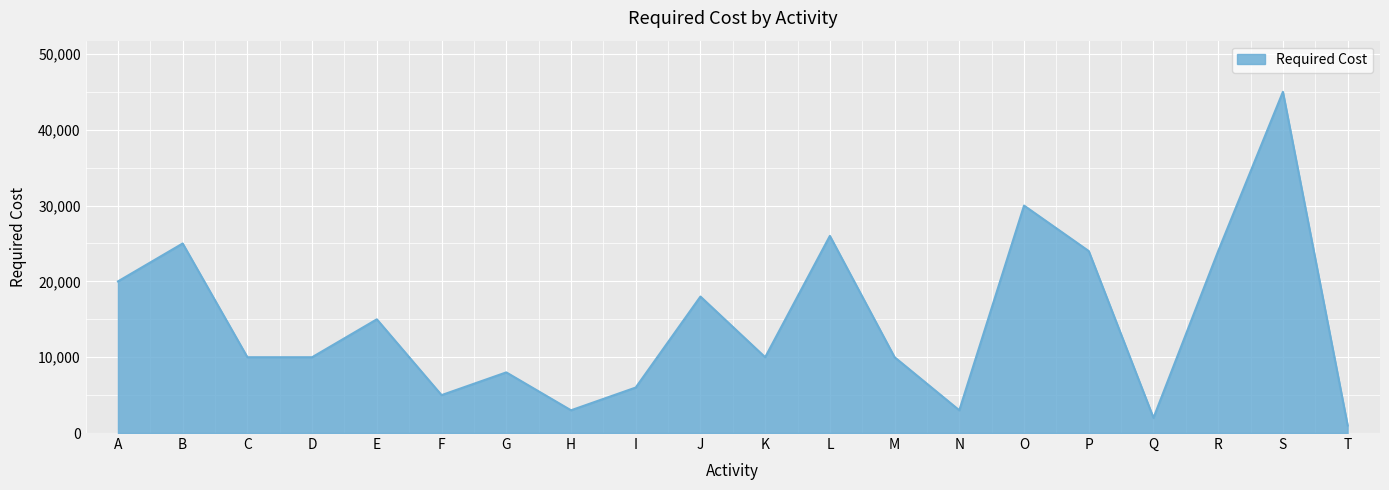

Reading right to left, transcribe all the data shown in this chart.

T=1000	S=45000	R=24000	Q=2000	P=24000	O=30000	N=3000	M=10000	L=26000	K=10000	J=18000	I=6000	H=3000	G=8000	F=5000	E=15000	D=10000	C=10000	B=25000	A=20000